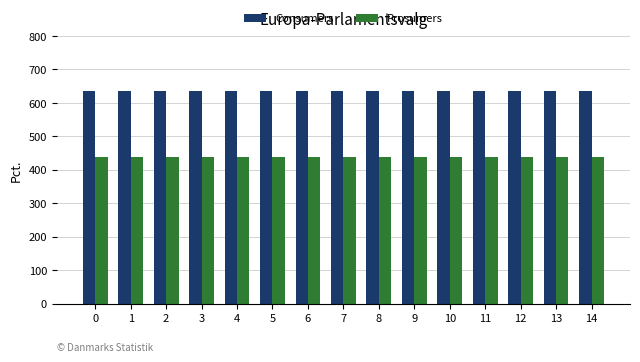

What is the value of the Prosumers bar at the 15th from the left?

440